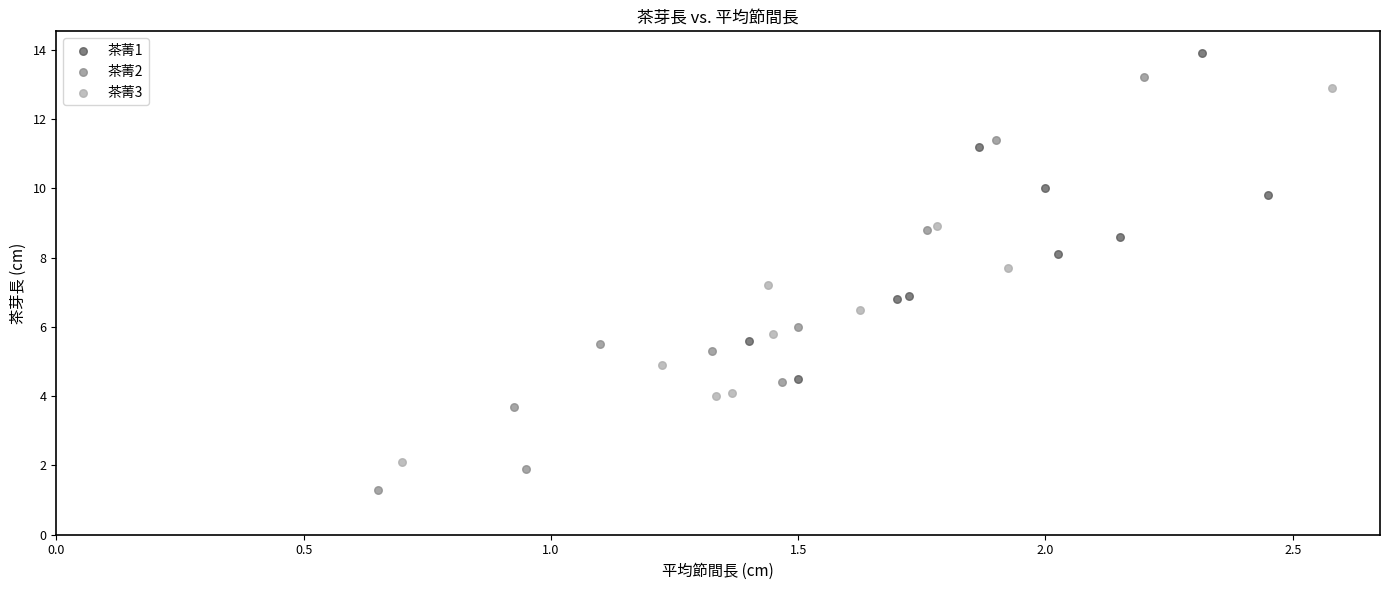

Which series has the largest Y range (max minus min)?

茶菁2